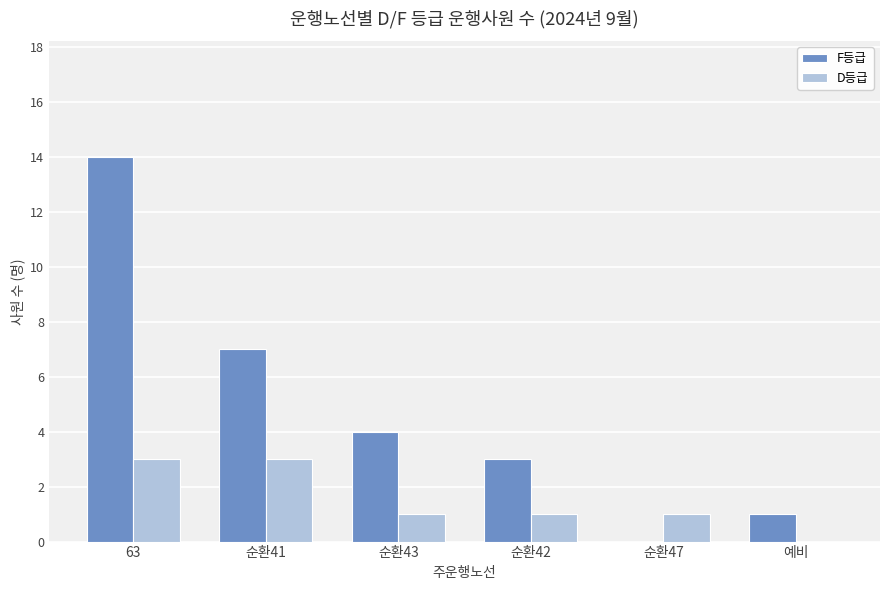

What is the sum of the F등급 values at 예비 and 63?

15